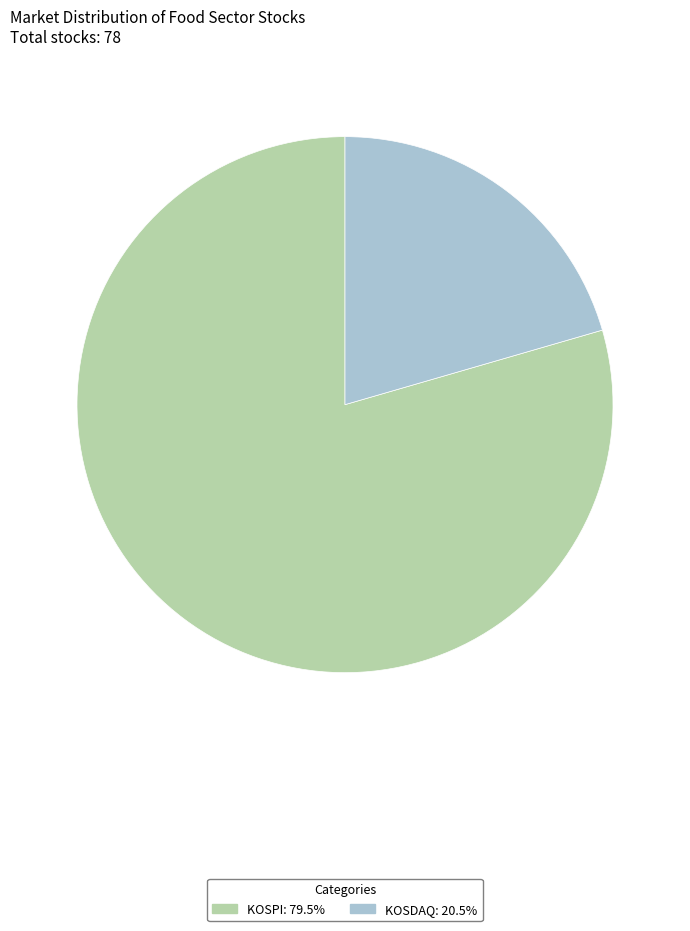

Is there a majority slice in this chart?

Yes